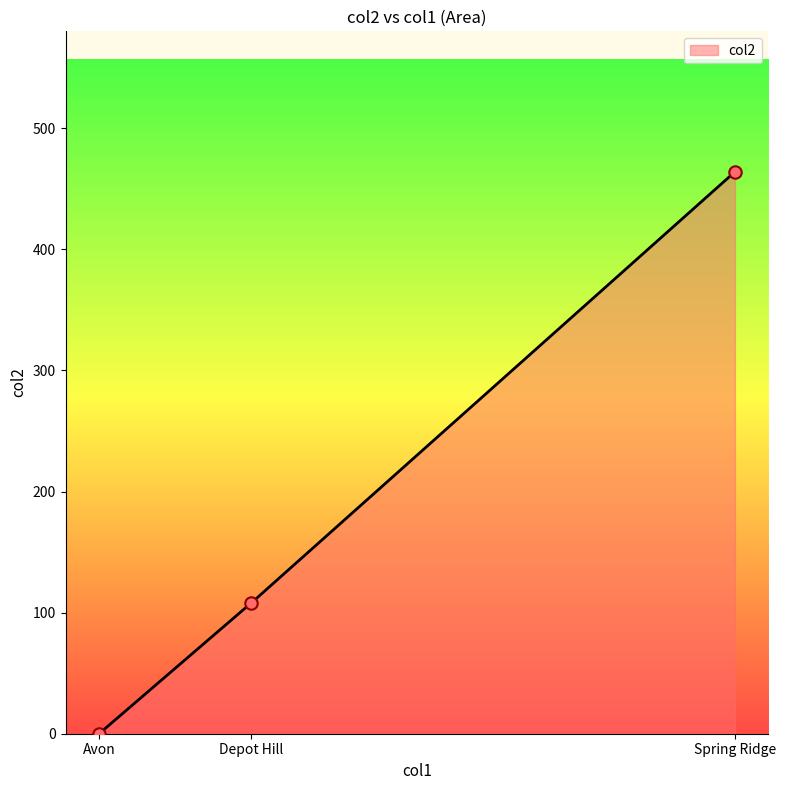

What is the highest value of the col2 series?

464.0